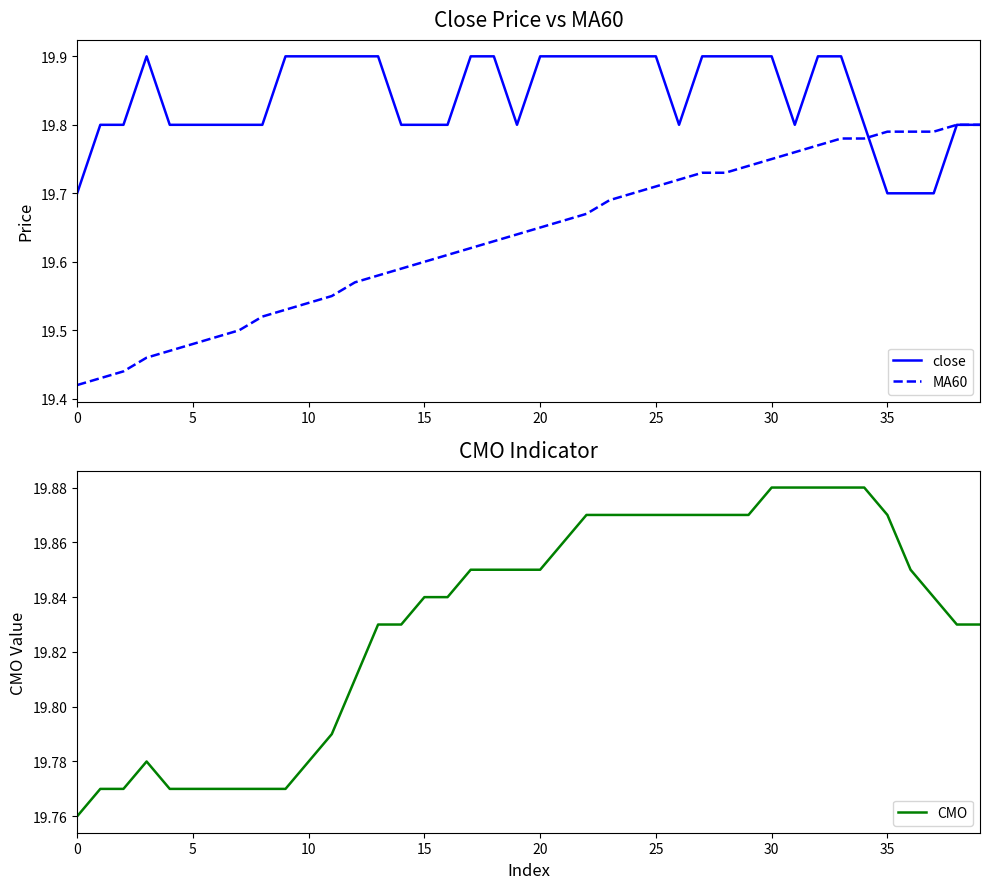

Reading left to right, transcribe all the data shown in this chart.

close: 19.7	19.8	19.8	19.9	19.8	19.8	19.8	19.8	19.8	19.9	19.9	19.9	19.9	19.9	19.8	19.8	19.8	19.9	19.9	19.8	19.9	19.9	19.9	19.9	19.9	19.9	19.8	19.9	19.9	19.9	19.9	19.8	19.9	19.9	19.8	19.7	19.7	19.7	19.8	19.8
MA60: 19.4	19.4	19.4	19.5	19.5	19.5	19.5	19.5	19.5	19.5	19.5	19.6	19.6	19.6	19.6	19.6	19.6	19.6	19.6	19.6	19.6	19.7	19.7	19.7	19.7	19.7	19.7	19.7	19.7	19.7	19.8	19.8	19.8	19.8	19.8	19.8	19.8	19.8	19.8	19.8
CMO: 19.8	19.8	19.8	19.8	19.8	19.8	19.8	19.8	19.8	19.8	19.8	19.8	19.8	19.8	19.8	19.8	19.8	19.9	19.9	19.9	19.9	19.9	19.9	19.9	19.9	19.9	19.9	19.9	19.9	19.9	19.9	19.9	19.9	19.9	19.9	19.9	19.9	19.8	19.8	19.8